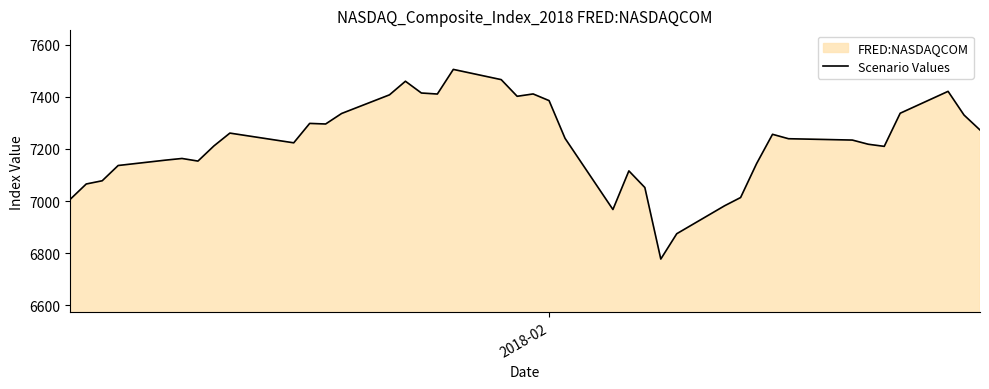

What is the greatest value displayed?

7505.8